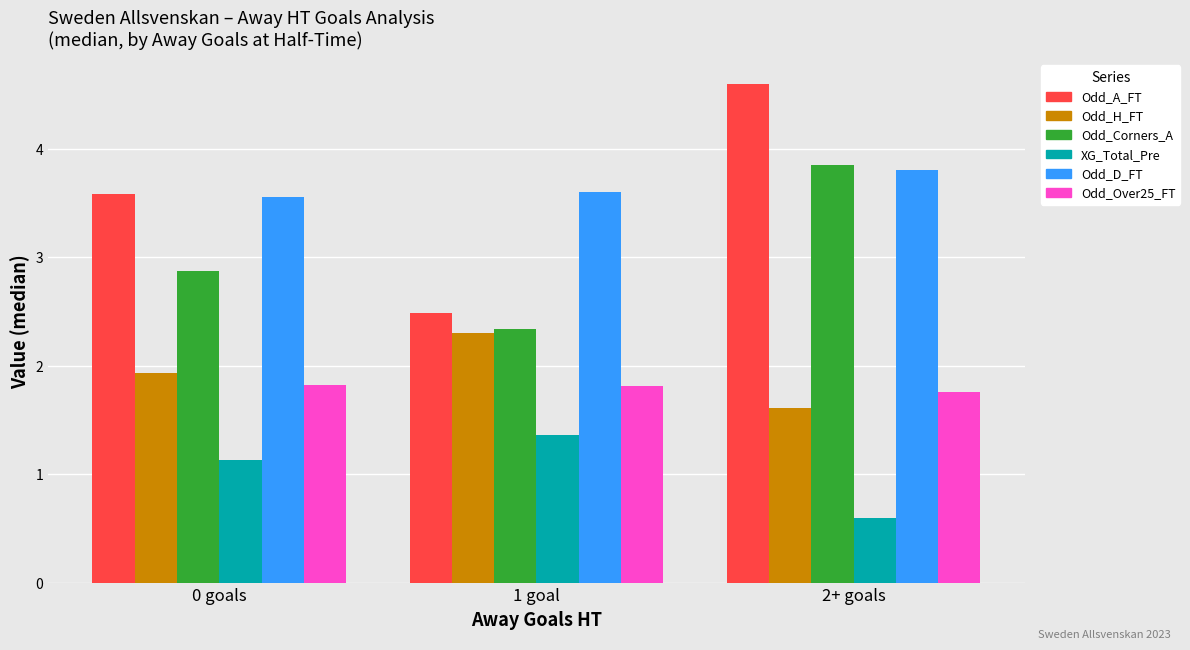

Rank the series by their maximum value, from highest to lowest.

Odd_A_FT, Odd_Corners_A, Odd_D_FT, Odd_H_FT, Odd_Over25_FT, XG_Total_Pre